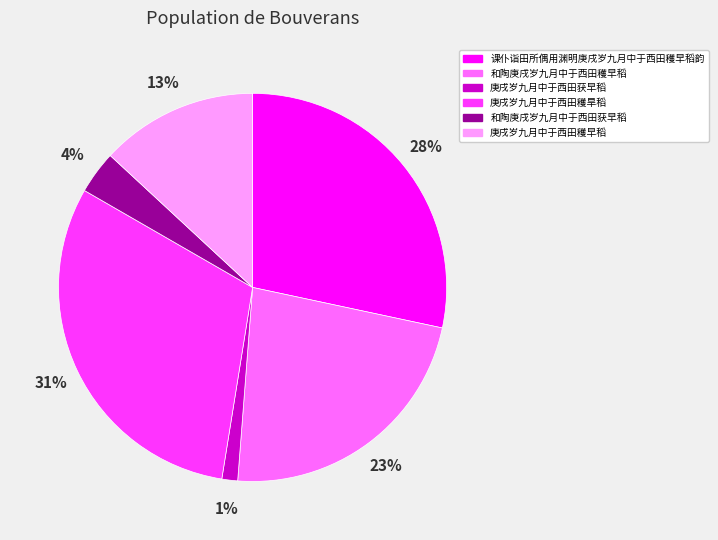

Do 和陶庚戌岁九月中于西田获早稻 and 和陶庚戌岁九月中于西田穫早稻 together represent more than half of the pie?

No